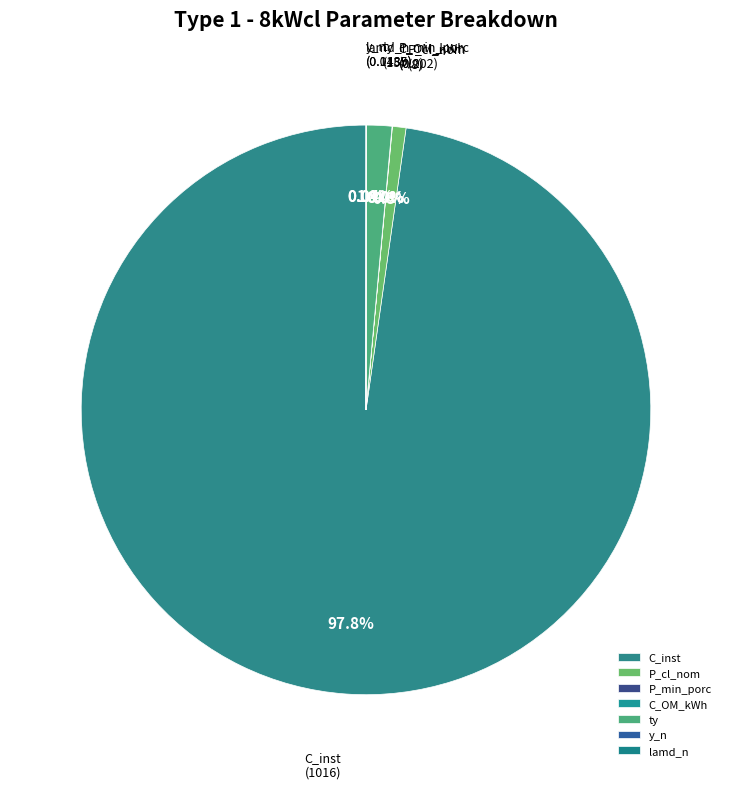

What portion of the pie excludes P_cl_nom?

99.2%